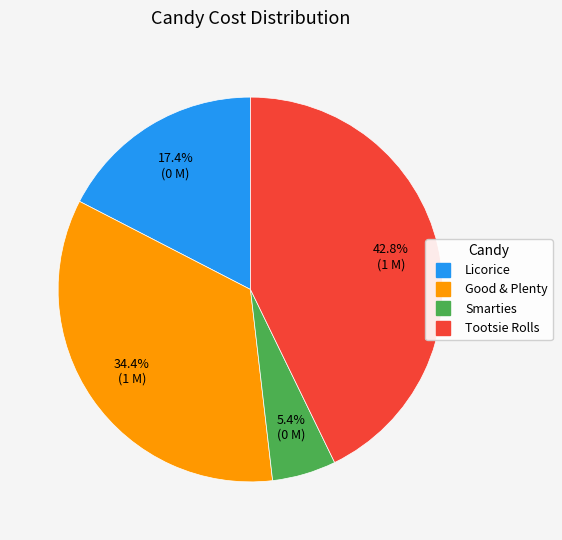

Does any single category account for the majority?

No